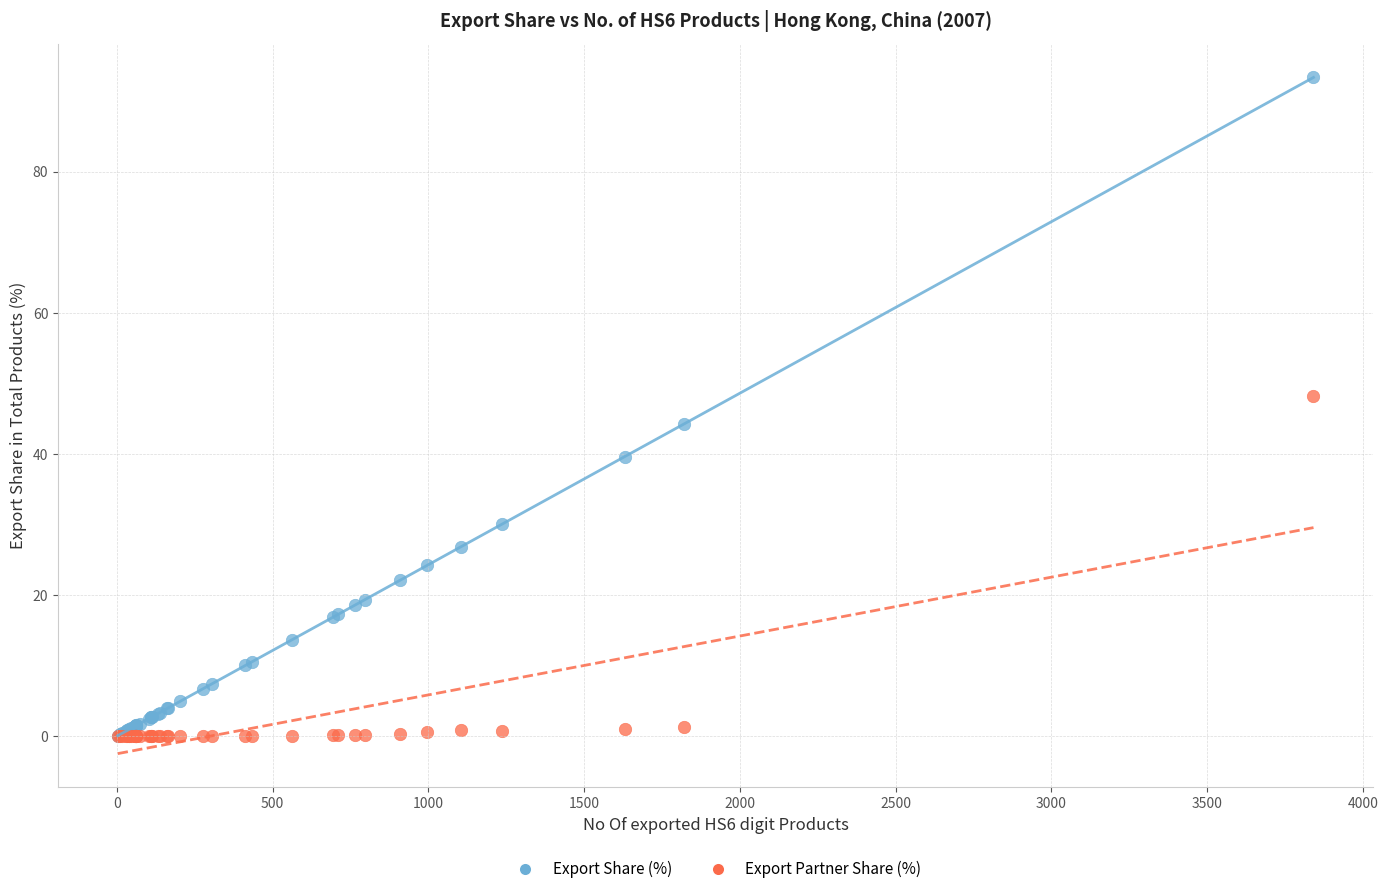

Which series has the widest spread of Y values?

Export Share (%)